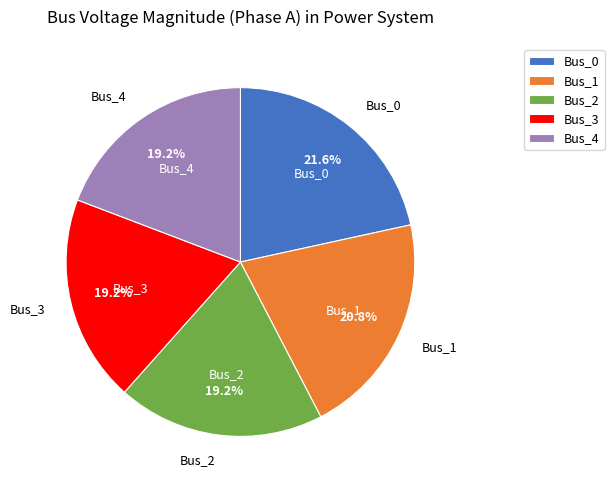

How many segments does this pie chart have?

5